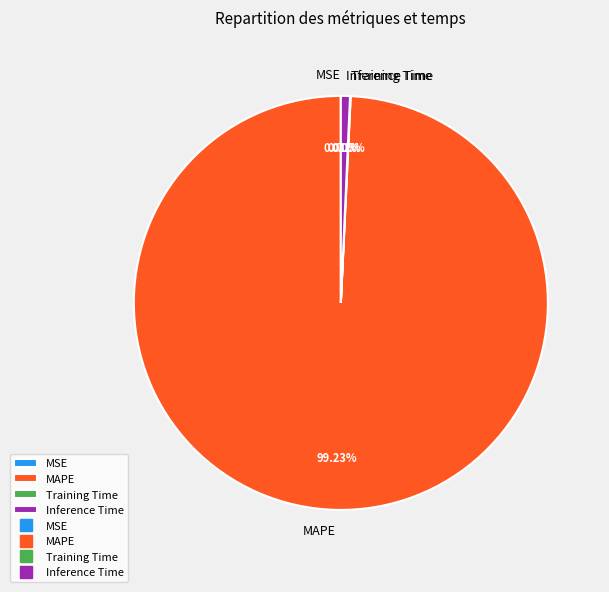

Which slice represents more than half of the pie?

MAPE